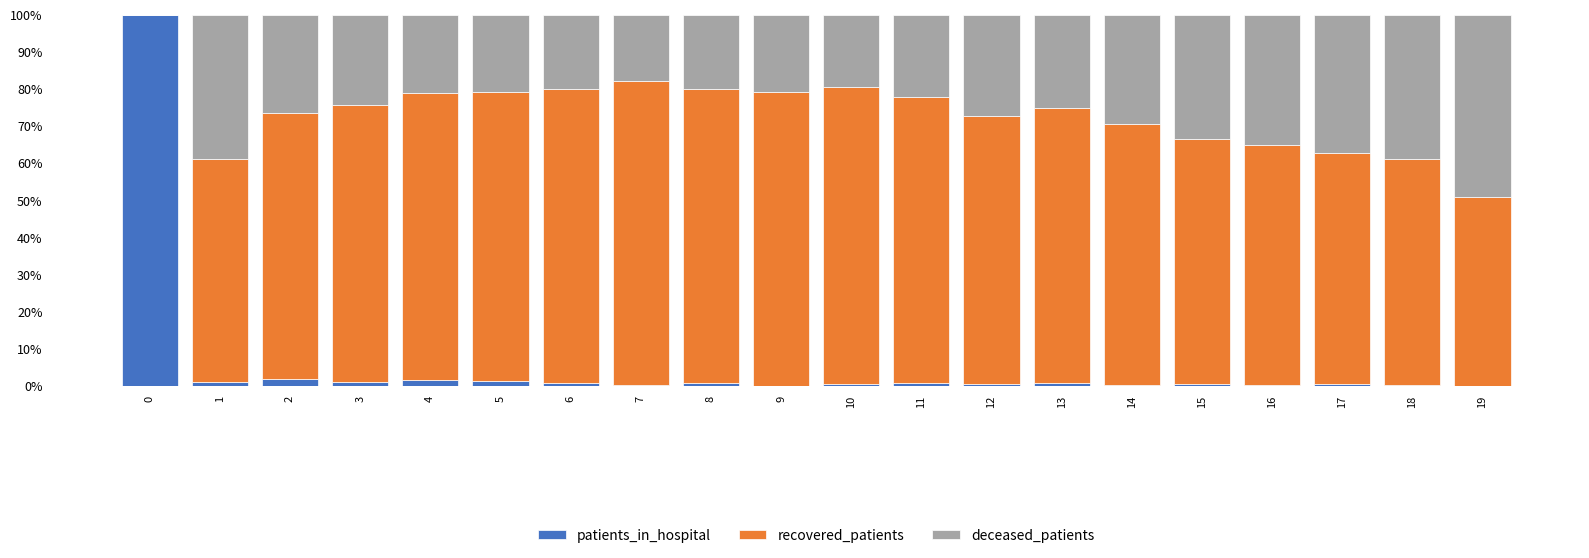

What are all the series names shown in the legend?

patients_in_hospital, recovered_patients, deceased_patients